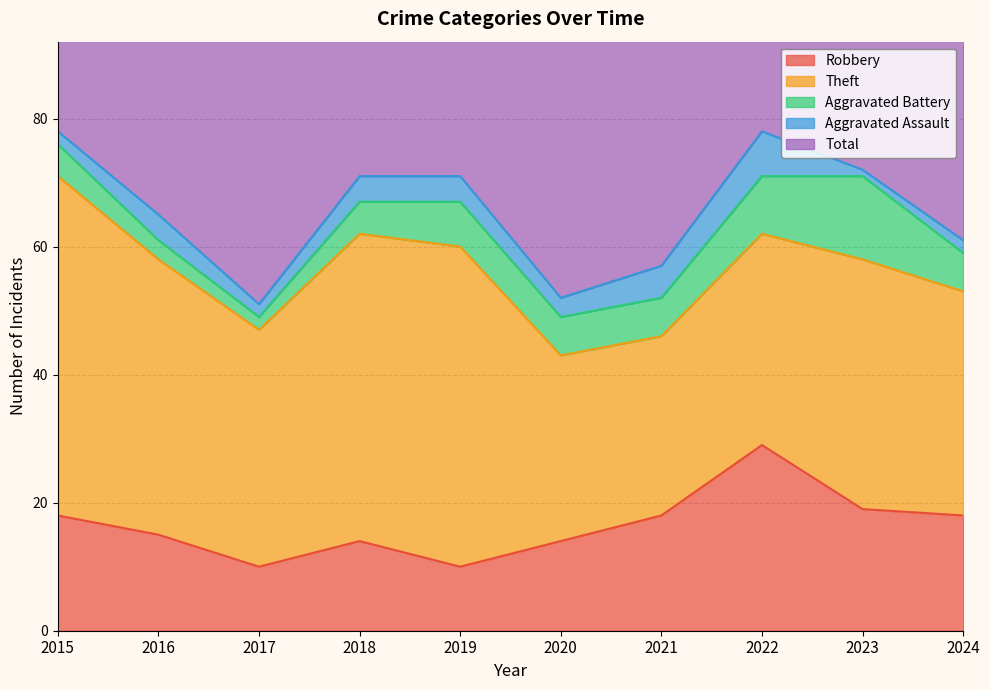

True or false: Aggravated Battery has more than 0 points higher than both neighbors.

True